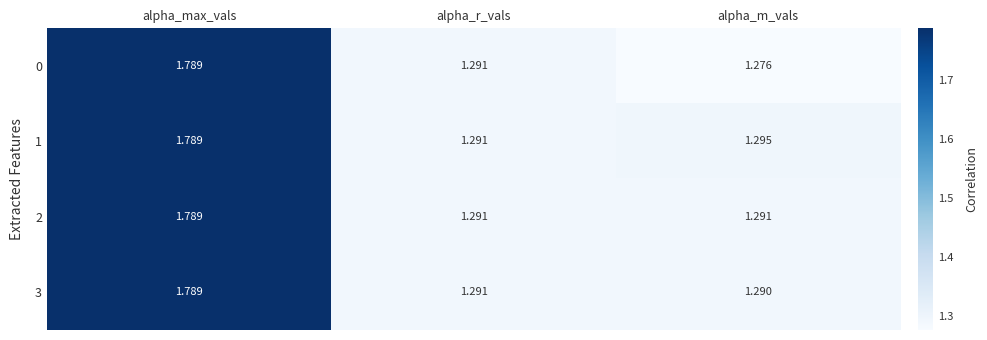

Between alpha_r_vals and alpha_m_vals, which series saw the biggest shift?

0